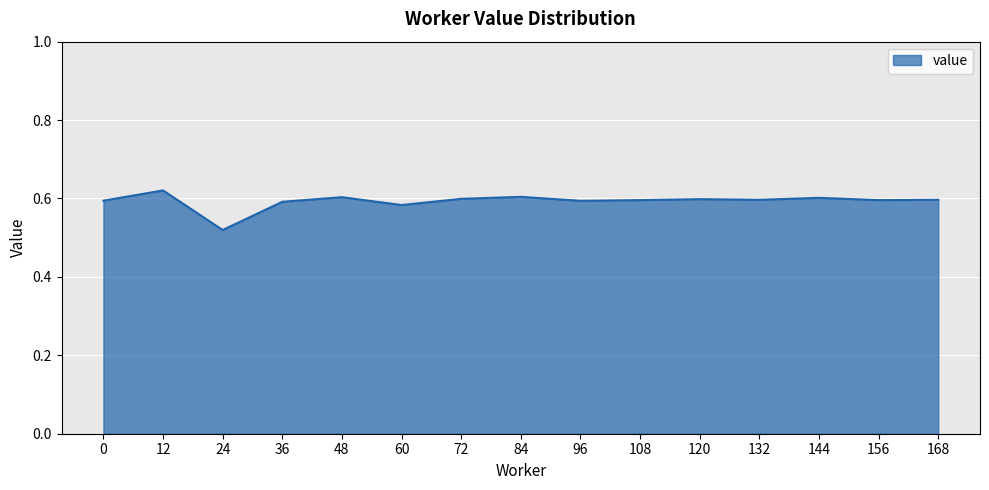

At which category does the chart reach its minimum across all series?

24